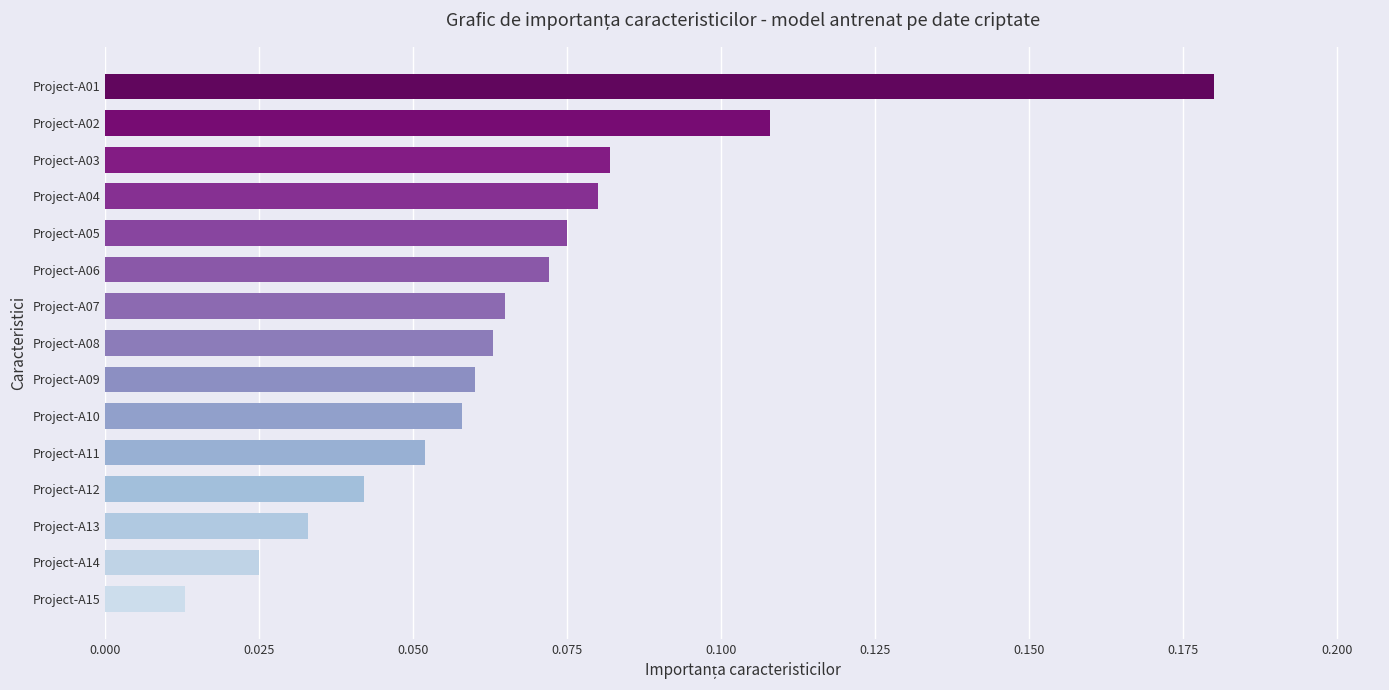

At which category does the chart reach its peak across all series?

Project-A01